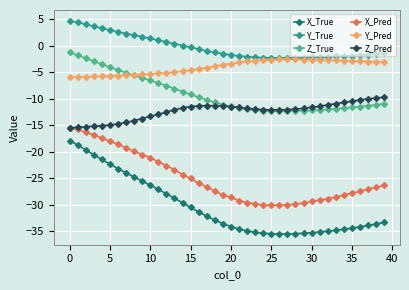

In Z_True, how many points are lower than both neighbors (excluding endpoints)?

1